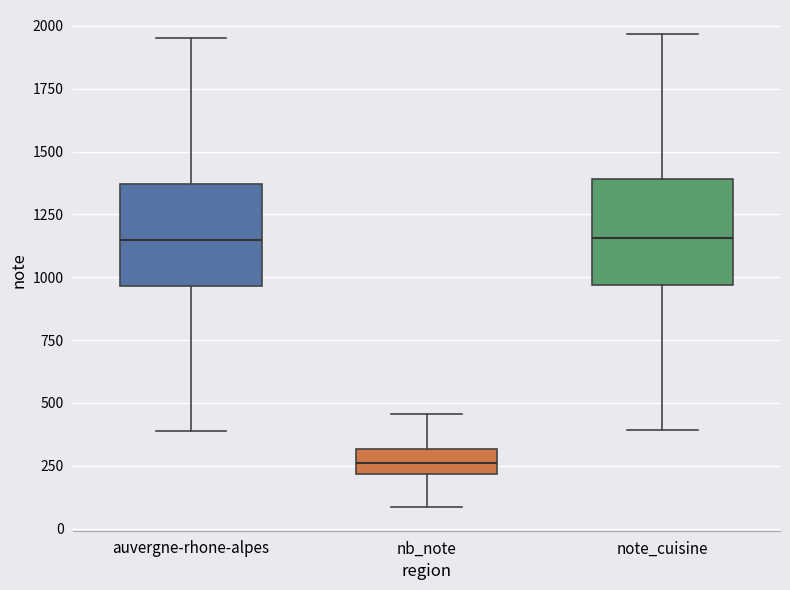

Reading left to right, read every box against the y-axis: the position of its median line, the range the box covers, and the ends of its whiskers. The values are not printed on the chart, so give them approximately, as read against the axis.

auvergne-rhone-alpes: median 1150, box 950 to 1350, whiskers 400 to 1950
nb_note: median 250, box 200 to 300, whiskers 100 to 450
note_cuisine: median 1150, box 950 to 1400, whiskers 400 to 1950